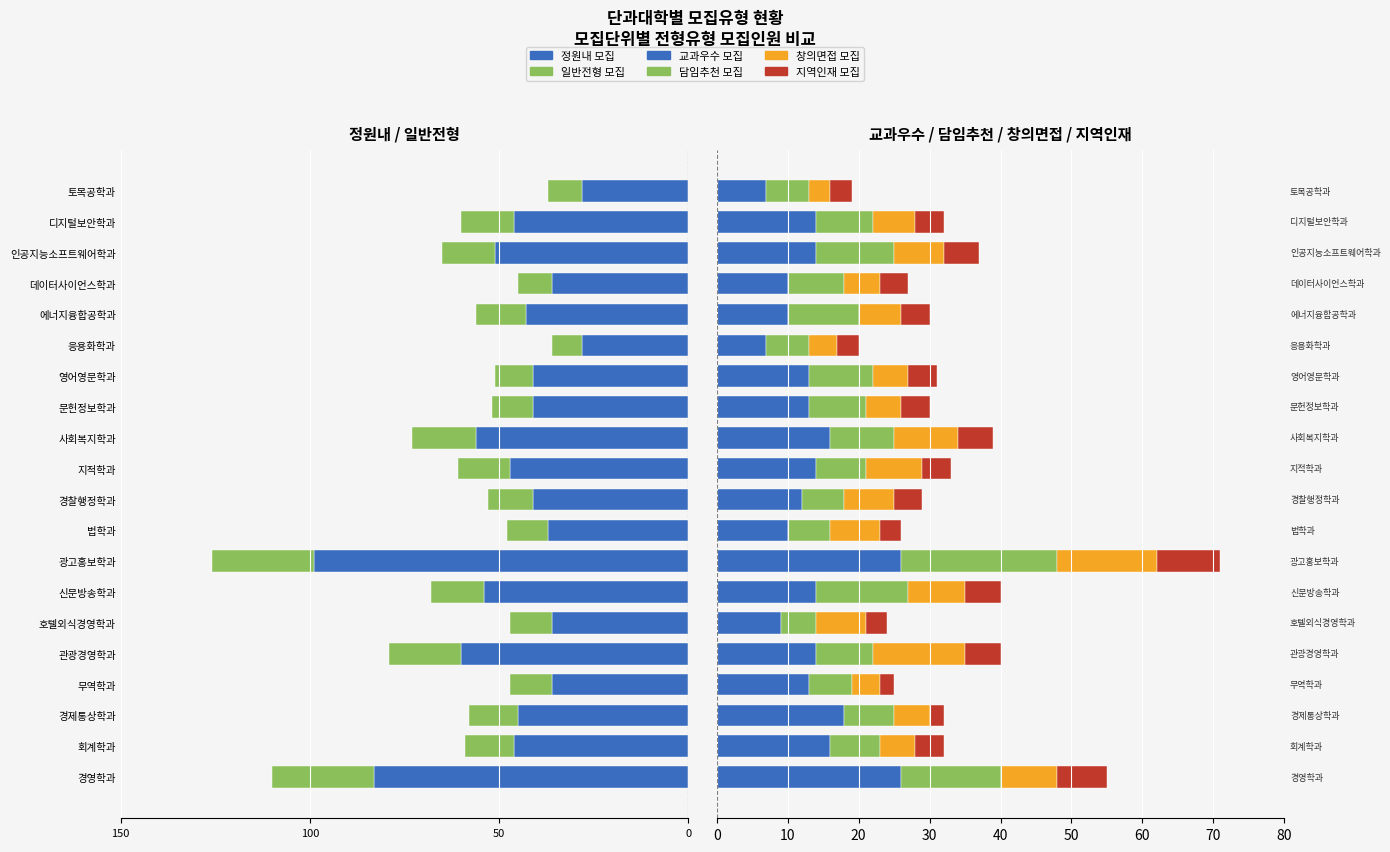

Does the chart contain stacked bars?

No